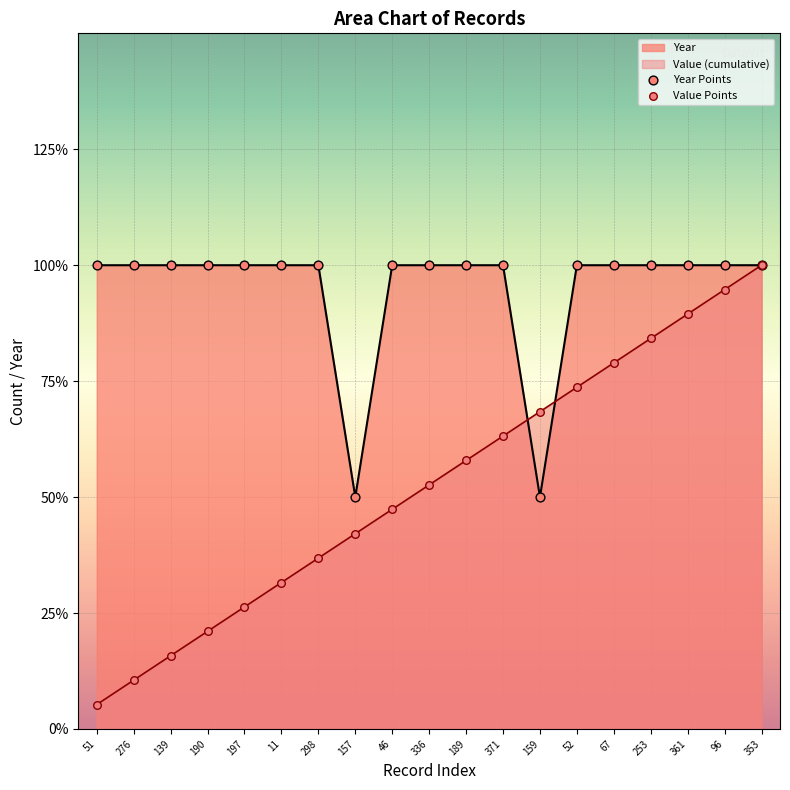

What are all the series names shown in the legend?

Year Points, Value Points